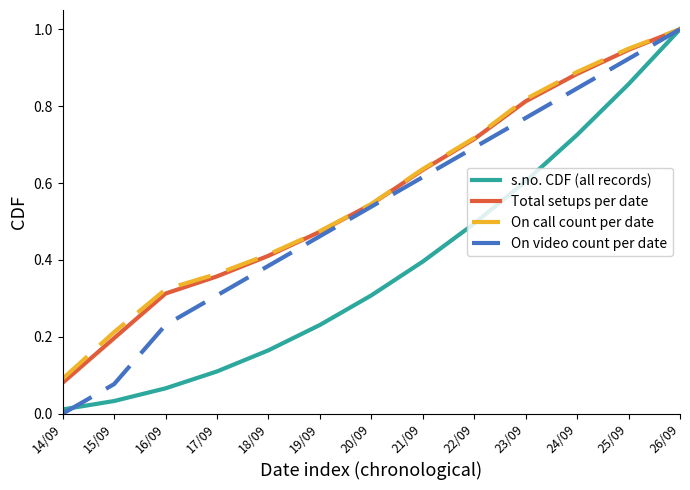

At which category does the chart reach its minimum across all series?

14/09